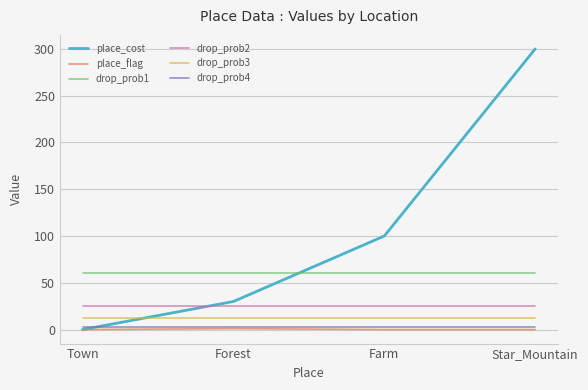

The value of drop_prob1 at Forest is 60. True or false?

True